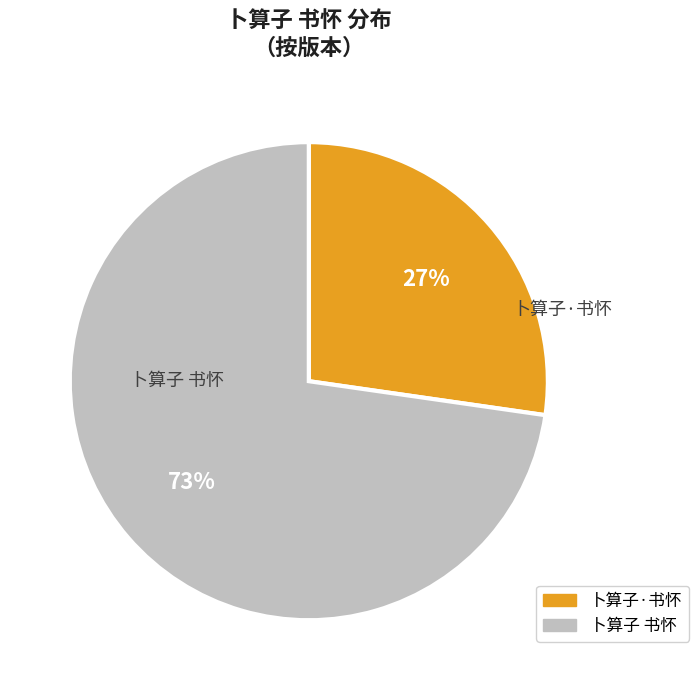

Which slice is the largest?

卜算子 书怀